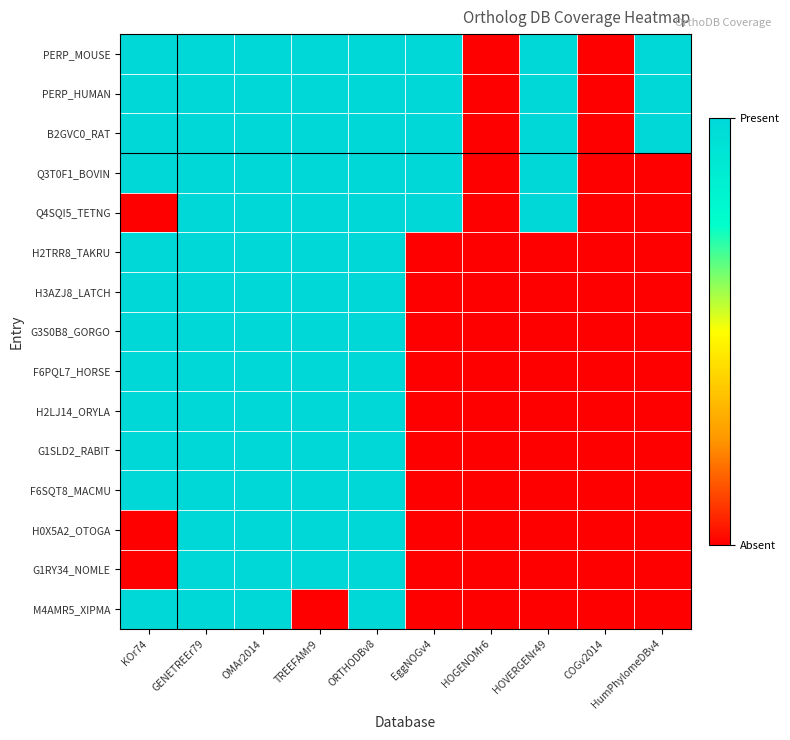

Reading left to right, extract all data points from this chart.

PERP_MOUSE: KOr74=1	GENETREEr79=1	OMAr2014=1	TREEFAMr9=1	ORTHODBv8=1	EggNOGv4=1	HOGENOMr6=0	HOVERGENr49=1	COGv2014=0	HumPhylomeDBv4=1
PERP_HUMAN: KOr74=1	GENETREEr79=1	OMAr2014=1	TREEFAMr9=1	ORTHODBv8=1	EggNOGv4=1	HOGENOMr6=0	HOVERGENr49=1	COGv2014=0	HumPhylomeDBv4=1
B2GVC0_RAT: KOr74=1	GENETREEr79=1	OMAr2014=1	TREEFAMr9=1	ORTHODBv8=1	EggNOGv4=1	HOGENOMr6=0	HOVERGENr49=1	COGv2014=0	HumPhylomeDBv4=1
Q3T0F1_BOVIN: KOr74=1	GENETREEr79=1	OMAr2014=1	TREEFAMr9=1	ORTHODBv8=1	EggNOGv4=1	HOGENOMr6=0	HOVERGENr49=1	COGv2014=0	HumPhylomeDBv4=0
Q4SQI5_TETNG: KOr74=0	GENETREEr79=1	OMAr2014=1	TREEFAMr9=1	ORTHODBv8=1	EggNOGv4=1	HOGENOMr6=0	HOVERGENr49=1	COGv2014=0	HumPhylomeDBv4=0
H2TRR8_TAKRU: KOr74=1	GENETREEr79=1	OMAr2014=1	TREEFAMr9=1	ORTHODBv8=1	EggNOGv4=0	HOGENOMr6=0	HOVERGENr49=0	COGv2014=0	HumPhylomeDBv4=0
H3AZJ8_LATCH: KOr74=1	GENETREEr79=1	OMAr2014=1	TREEFAMr9=1	ORTHODBv8=1	EggNOGv4=0	HOGENOMr6=0	HOVERGENr49=0	COGv2014=0	HumPhylomeDBv4=0
G3S0B8_GORGO: KOr74=1	GENETREEr79=1	OMAr2014=1	TREEFAMr9=1	ORTHODBv8=1	EggNOGv4=0	HOGENOMr6=0	HOVERGENr49=0	COGv2014=0	HumPhylomeDBv4=0
F6PQL7_HORSE: KOr74=1	GENETREEr79=1	OMAr2014=1	TREEFAMr9=1	ORTHODBv8=1	EggNOGv4=0	HOGENOMr6=0	HOVERGENr49=0	COGv2014=0	HumPhylomeDBv4=0
H2LJ14_ORYLA: KOr74=1	GENETREEr79=1	OMAr2014=1	TREEFAMr9=1	ORTHODBv8=1	EggNOGv4=0	HOGENOMr6=0	HOVERGENr49=0	COGv2014=0	HumPhylomeDBv4=0
G1SLD2_RABIT: KOr74=1	GENETREEr79=1	OMAr2014=1	TREEFAMr9=1	ORTHODBv8=1	EggNOGv4=0	HOGENOMr6=0	HOVERGENr49=0	COGv2014=0	HumPhylomeDBv4=0
F6SQT8_MACMU: KOr74=1	GENETREEr79=1	OMAr2014=1	TREEFAMr9=1	ORTHODBv8=1	EggNOGv4=0	HOGENOMr6=0	HOVERGENr49=0	COGv2014=0	HumPhylomeDBv4=0
H0X5A2_OTOGA: KOr74=0	GENETREEr79=1	OMAr2014=1	TREEFAMr9=1	ORTHODBv8=1	EggNOGv4=0	HOGENOMr6=0	HOVERGENr49=0	COGv2014=0	HumPhylomeDBv4=0
G1RY34_NOMLE: KOr74=0	GENETREEr79=1	OMAr2014=1	TREEFAMr9=1	ORTHODBv8=1	EggNOGv4=0	HOGENOMr6=0	HOVERGENr49=0	COGv2014=0	HumPhylomeDBv4=0
M4AMR5_XIPMA: KOr74=1	GENETREEr79=1	OMAr2014=1	TREEFAMr9=0	ORTHODBv8=1	EggNOGv4=0	HOGENOMr6=0	HOVERGENr49=0	COGv2014=0	HumPhylomeDBv4=0